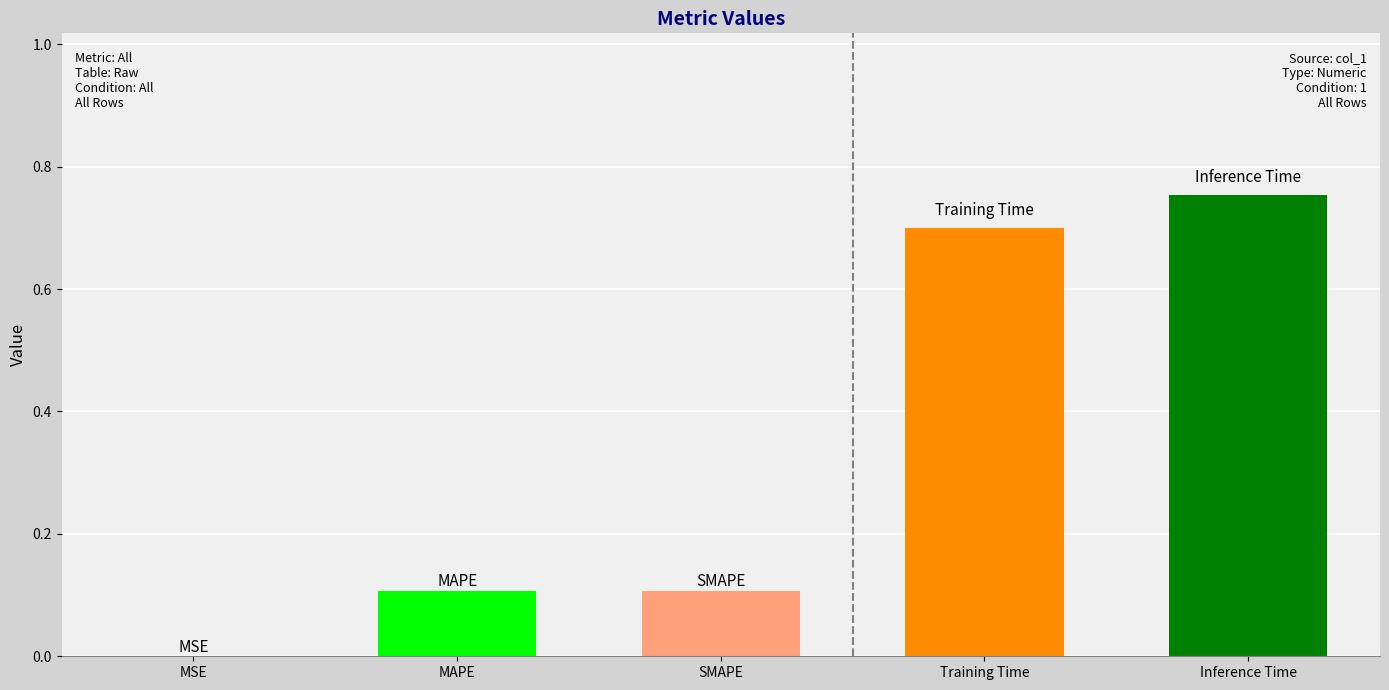

At which category does the chart reach its peak across all series?

Inference Time